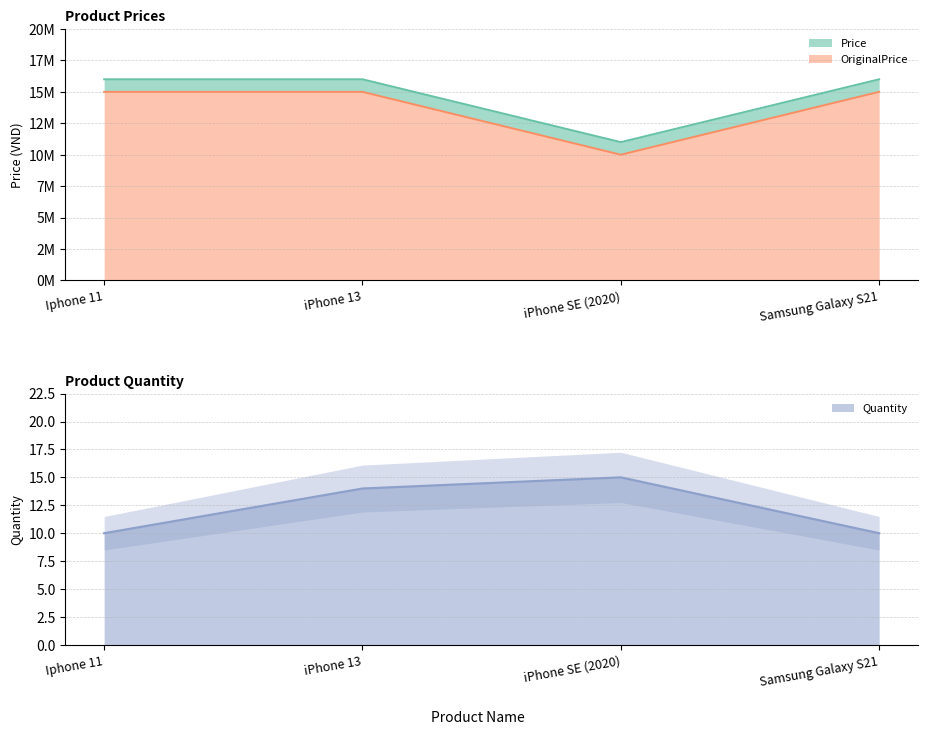

What is the difference between the Price values at iPhone SE (2020) and Samsung Galaxy S21?

4999999